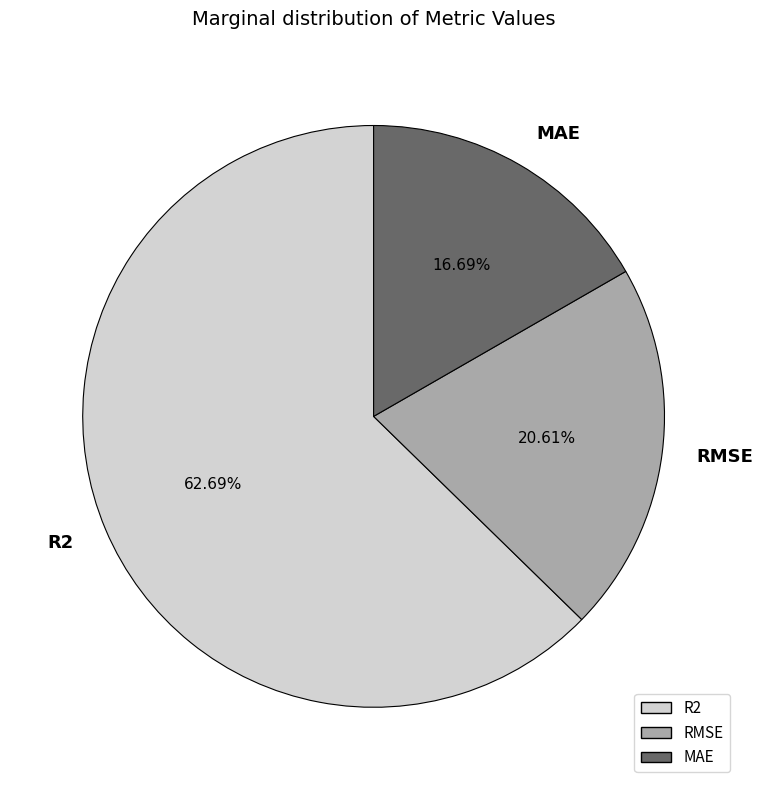

To the nearest percent, what is the difference between the largest and smallest slice percentages?

46%